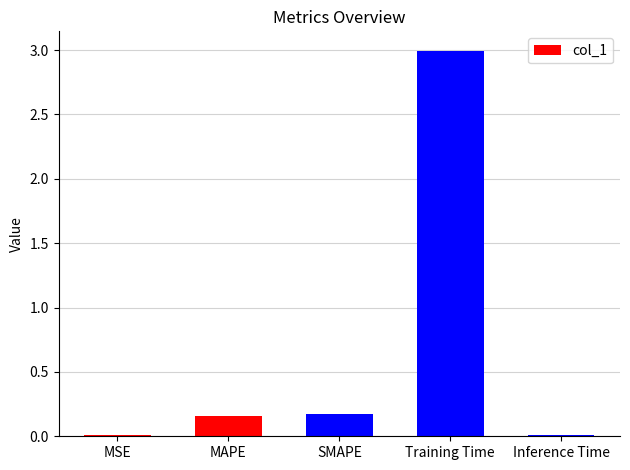

What is the label of the 1st bar from the left?

MSE